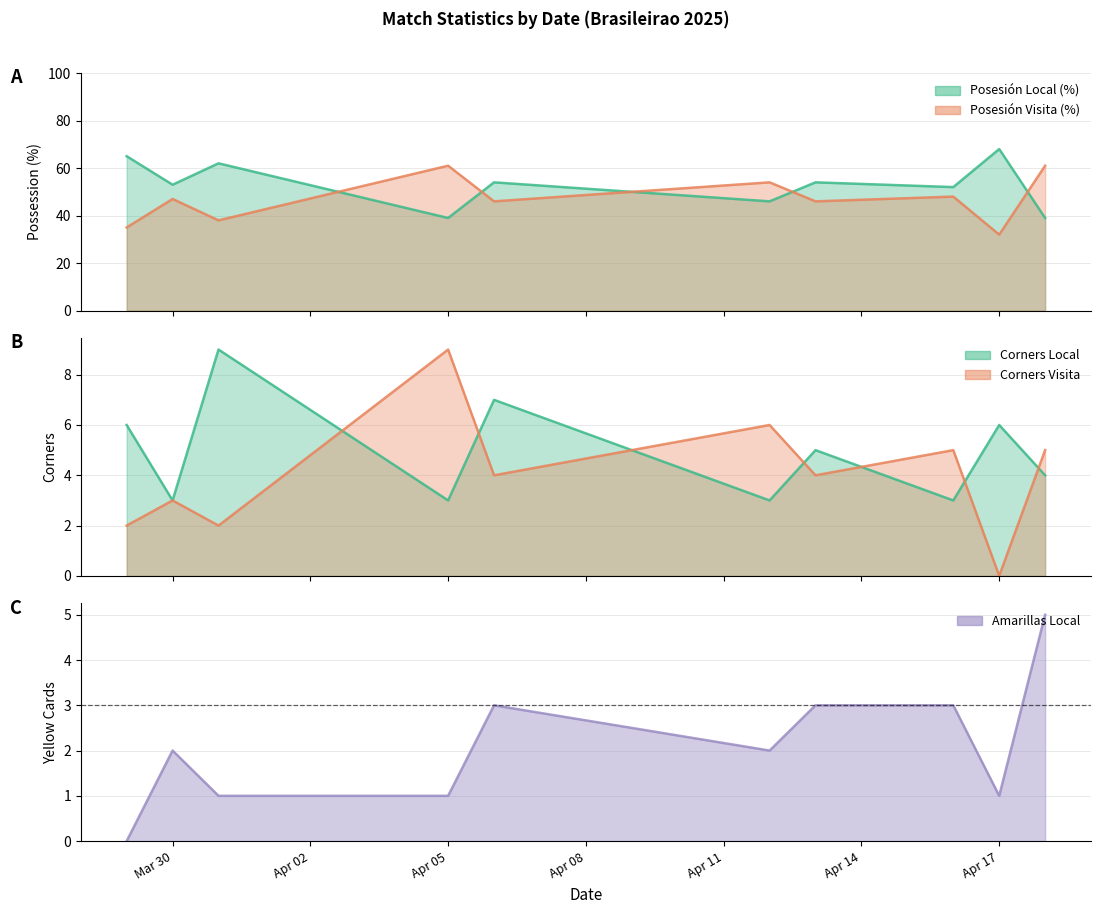

How many Posesión Local (%) values are between 46 and 62?

6